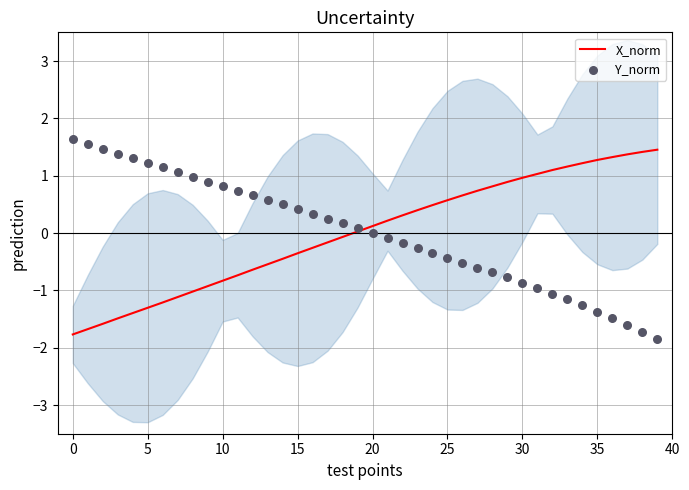

Which series contains the lowest Y value?

Y_norm